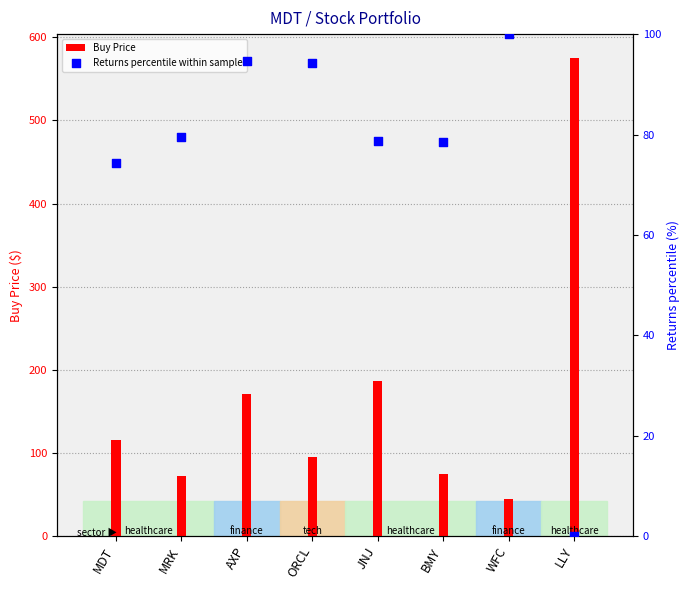

What are all the series names shown in the legend?

Buy Price, Returns percentile within sample